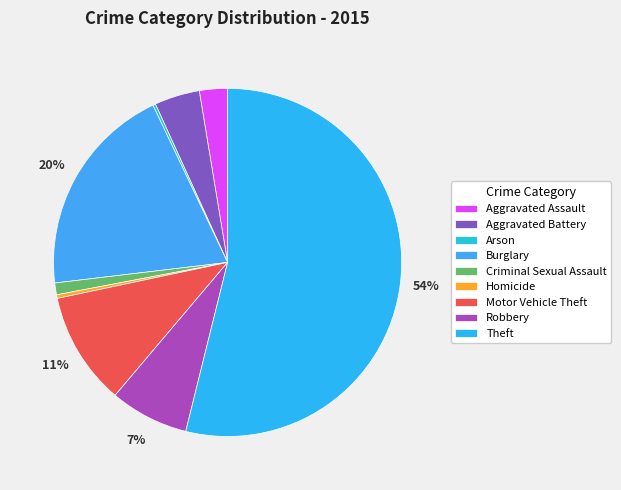

The Aggravated Assault slice represents 3% of the pie. True or false?

True